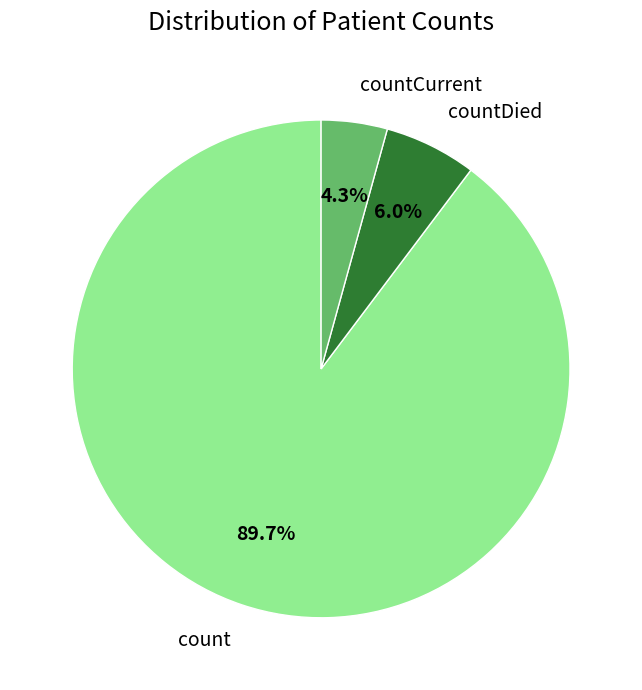

Which has a higher value, countDied or count?

count